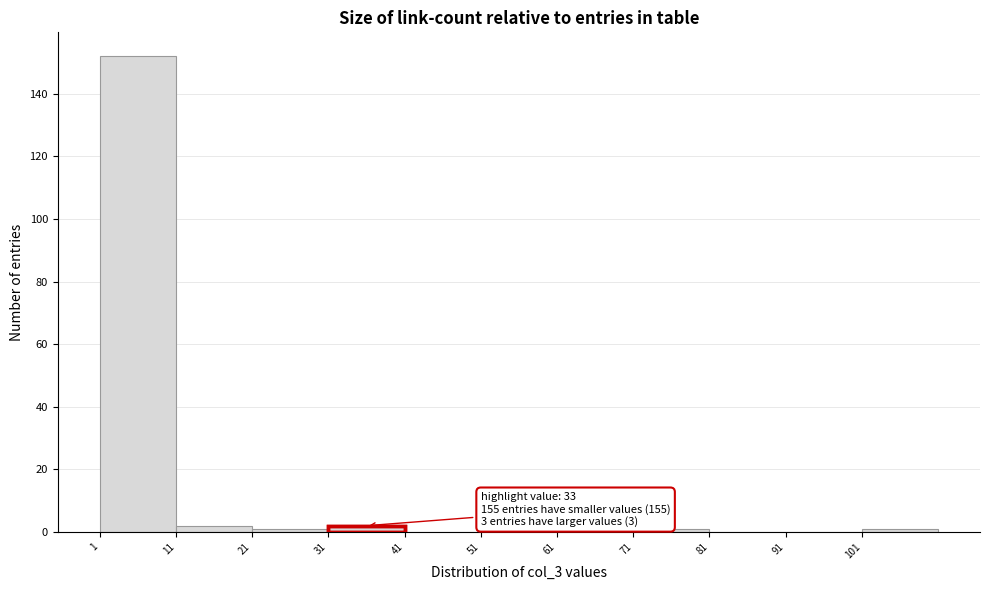

Which range on the x-axis has the tallest bar?

1 to 11